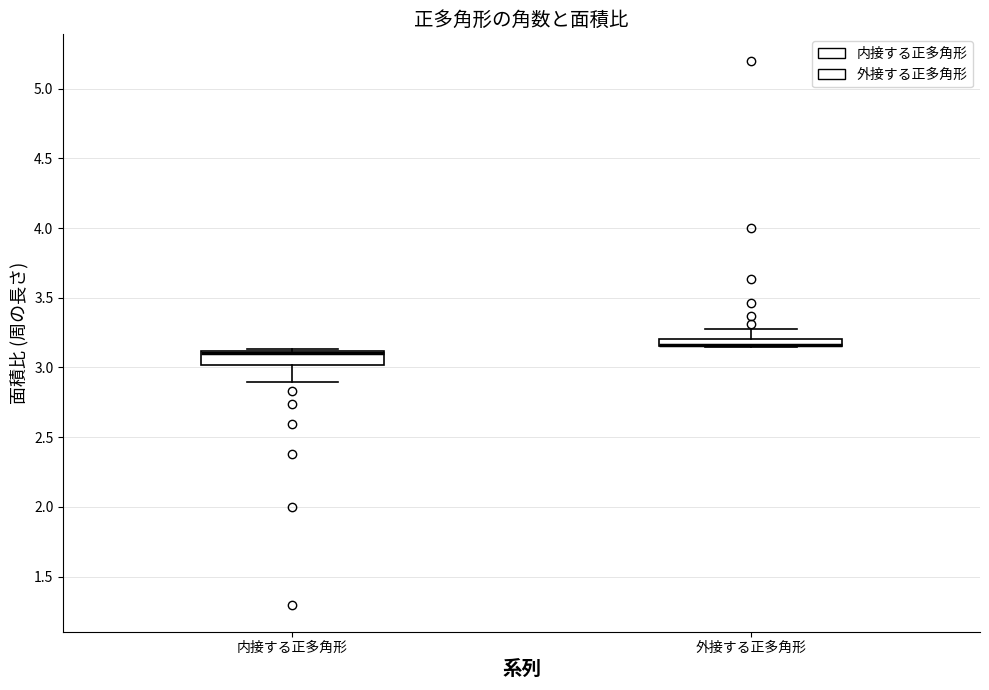

Which box is the tallest, from its lower edge to its upper edge?

内接する正多角形